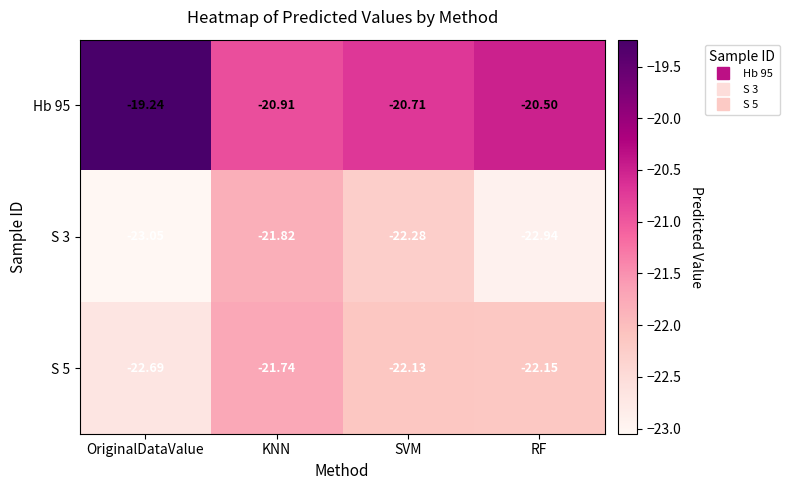

At which label is S 3 closest to -22?

KNN